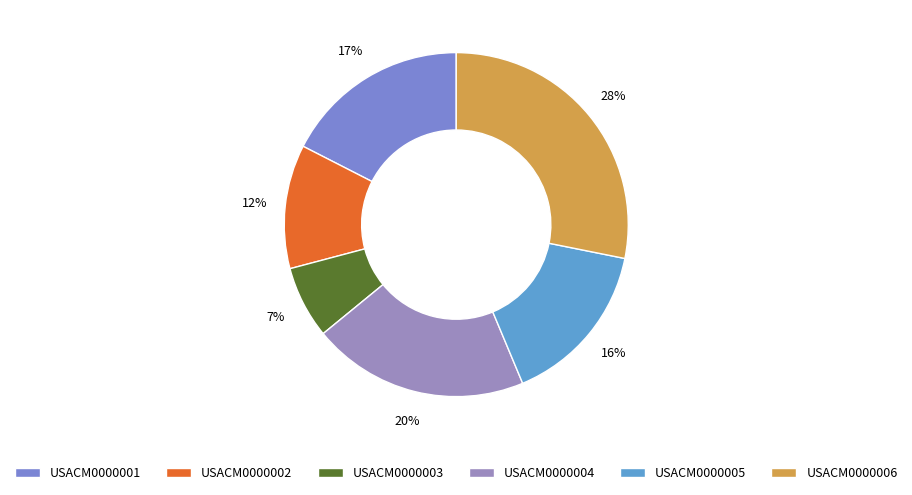

Does any single category account for the majority?

No